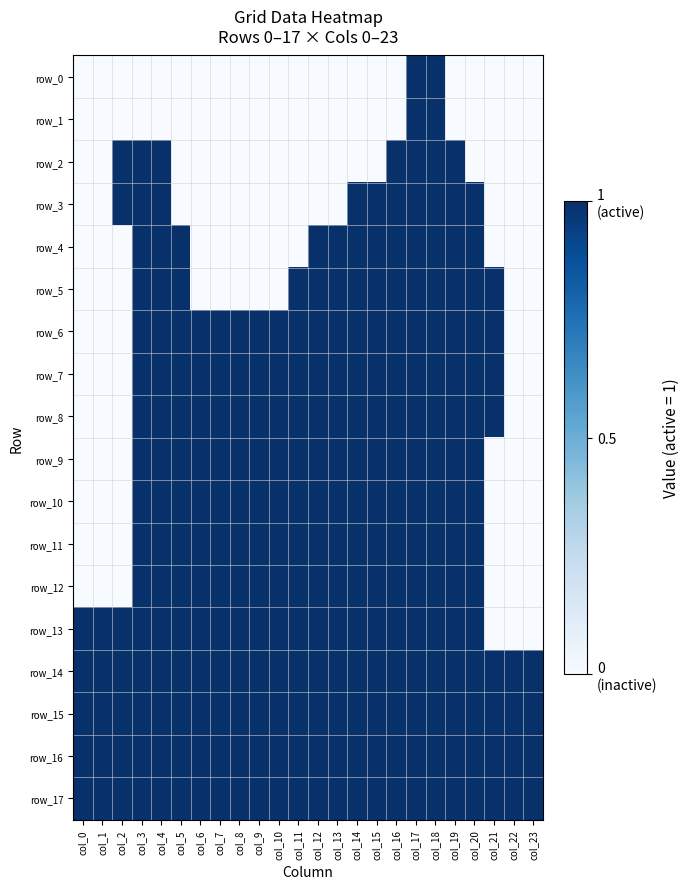

Which series has the widest spread of values?

row_0